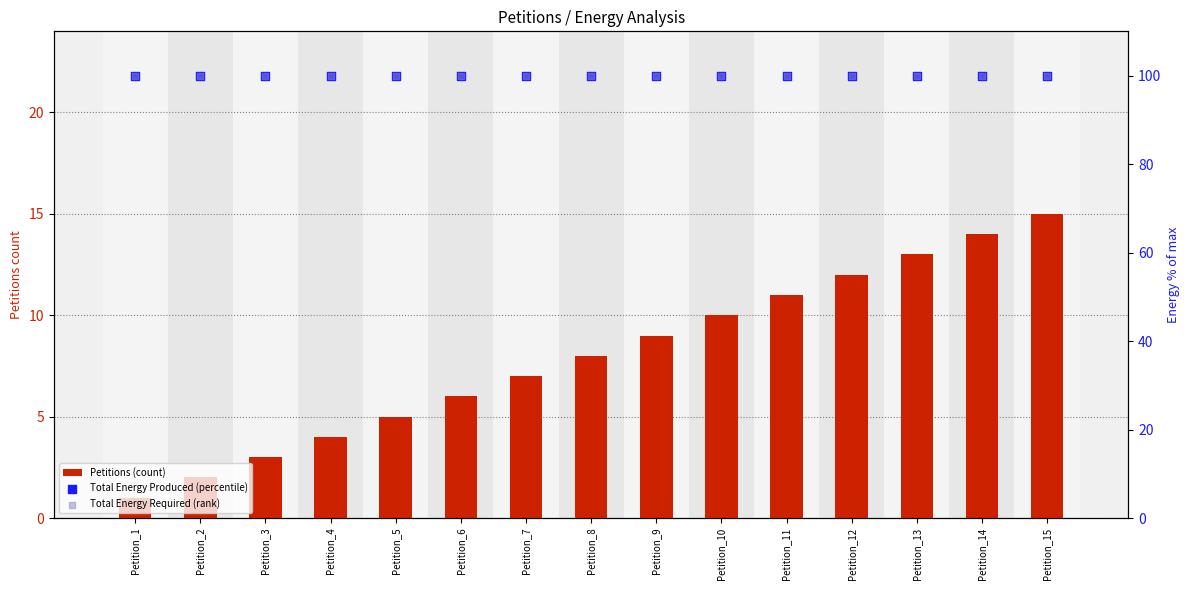

At which category is the sum across all series the highest?

Petition_15